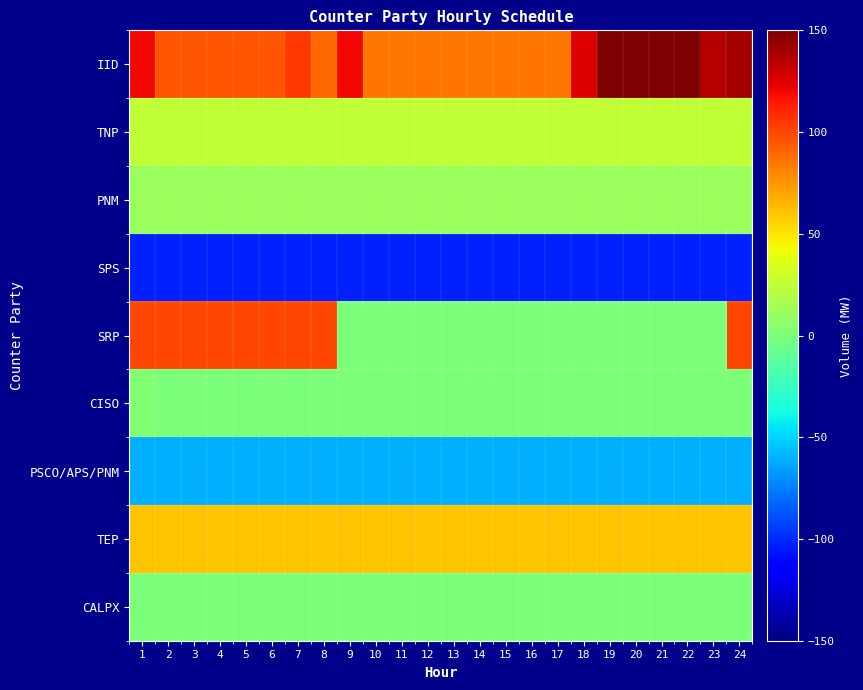

What is the total value across all series at 24?

173